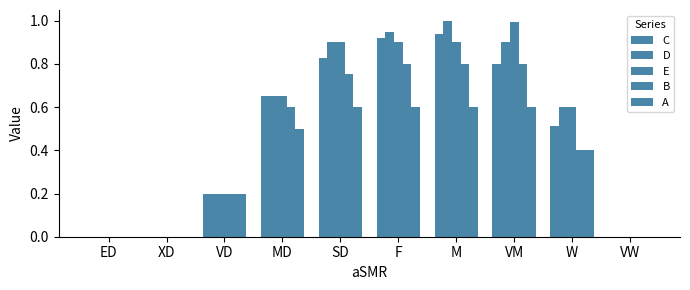

What position from the right is SD?

6